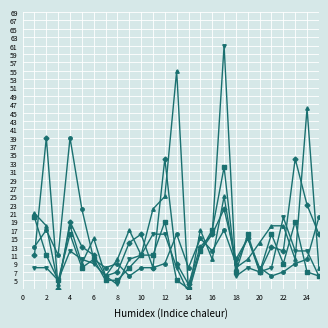

Between which two adjacent categories do time5Used and time7Used first intersect?

2 and 4